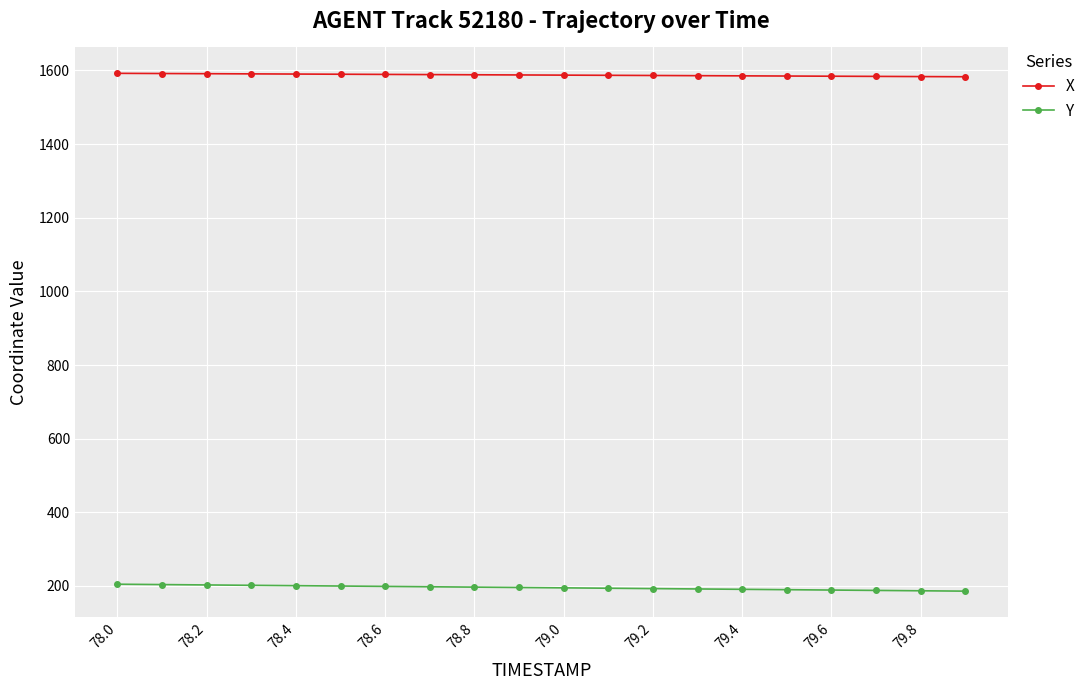

True or false: Y and X cross at least once.

False